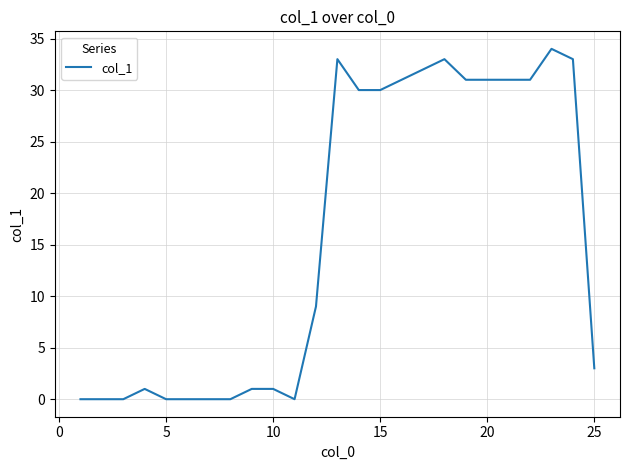

What is the maximum value shown in the chart?

34